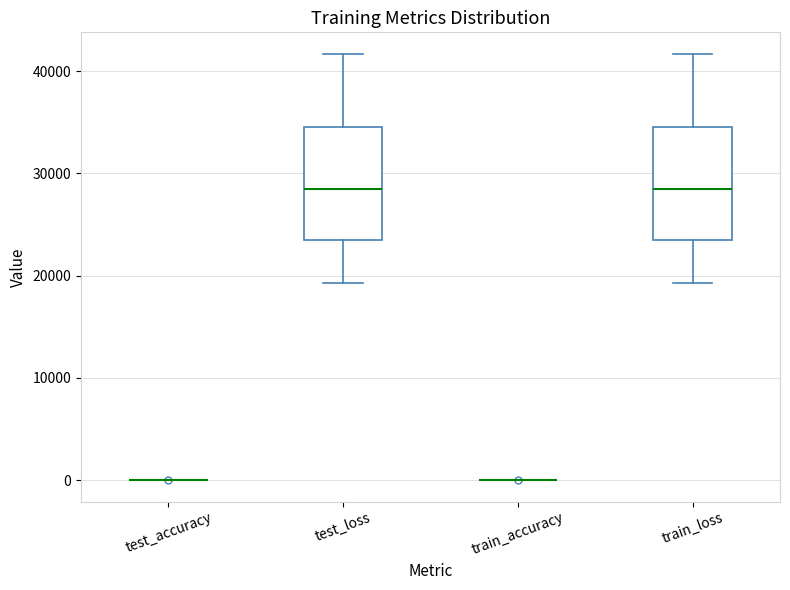

Reading left to right, transcribe this box plot: for each box, give where its median line is, the range the box spans, and where its two whiskers end, as read against the y-axis. The values are not printed on the chart, so give them approximately, as read against the axis.

test_accuracy: box collapsed to a line at 0, whiskers 0 to 0
test_loss: median 28000, box 23000 to 34000, whiskers 19000 to 42000
train_accuracy: box collapsed to a line at 0, whiskers 0 to 0
train_loss: median 28000, box 23000 to 34000, whiskers 19000 to 42000